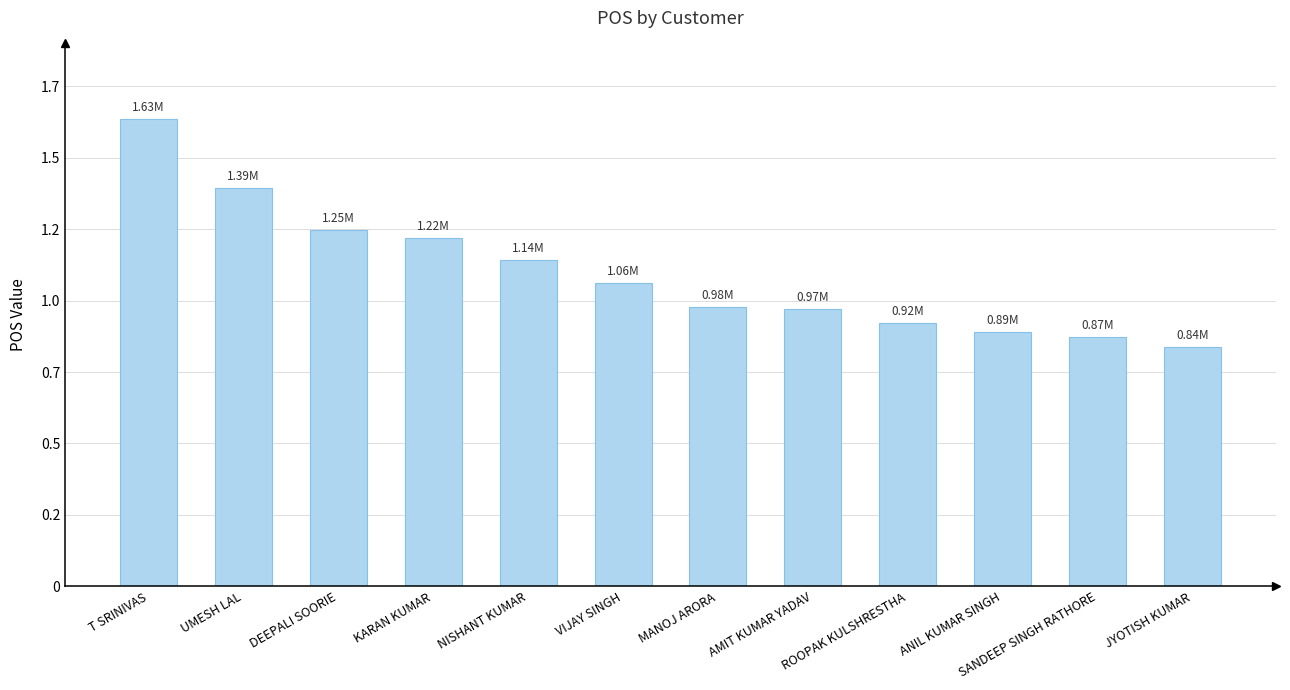

List the labels in order of value, largest first.

T SRINIVAS, UMESH LAL, DEEPALI SOORIE, KARAN KUMAR, NISHANT KUMAR, VIJAY SINGH, MANOJ ARORA, AMIT KUMAR YADAV, ROOPAK KULSHRESTHA, ANIL KUMAR SINGH, SANDEEP SINGH RATHORE, JYOTISH KUMAR